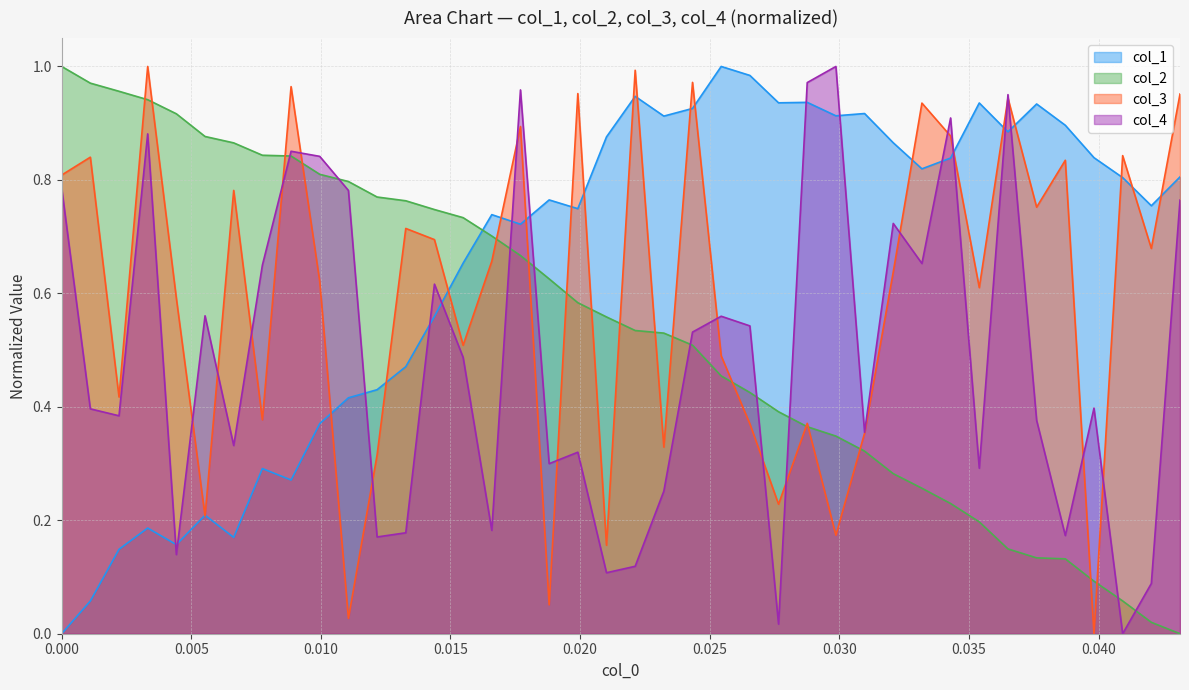

What position from the right is 0.016592920353982302?

25